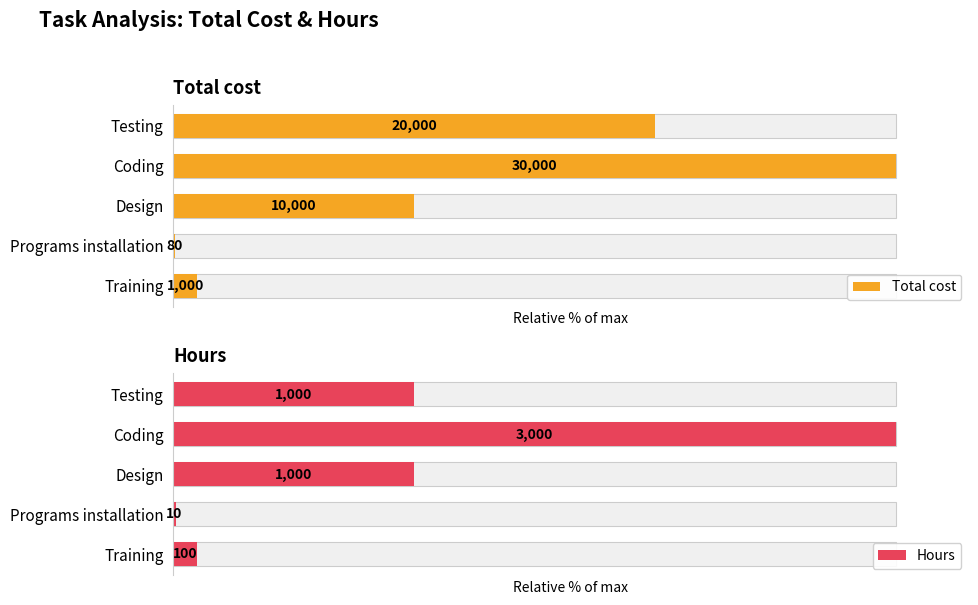

The Total cost series shows 3.3 at Training. True or false?

True